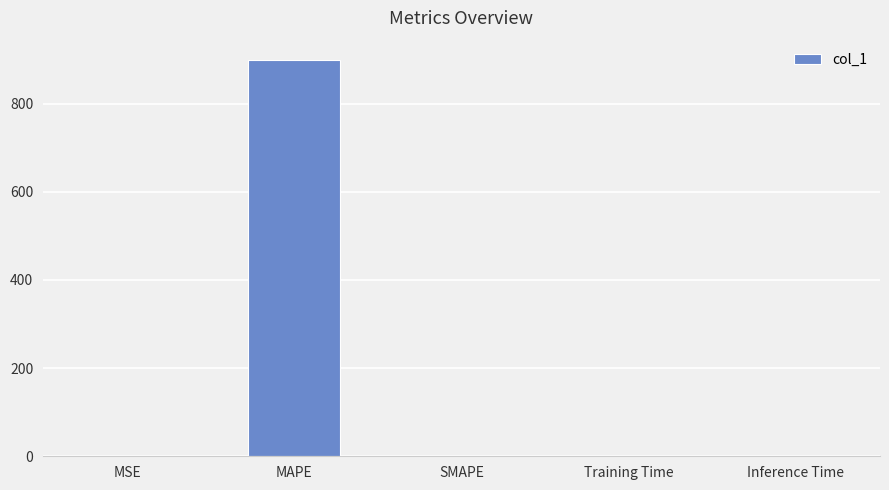

What is the greatest value displayed?

897.8